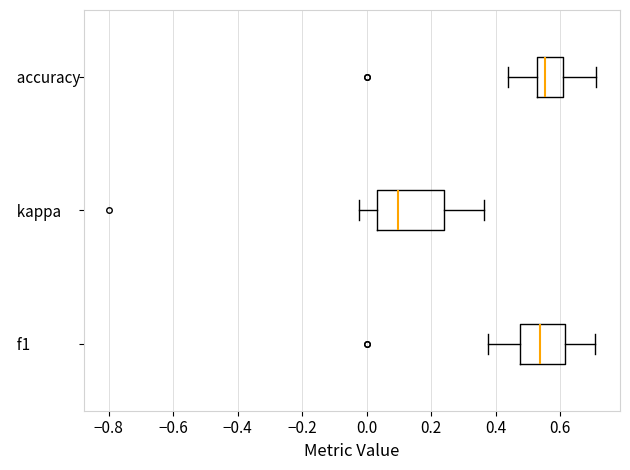

Where does the right whisker of the box for f1 end on the x-axis? The values are not printed on the chart, so give them approximately, as read against the axis.

0.70